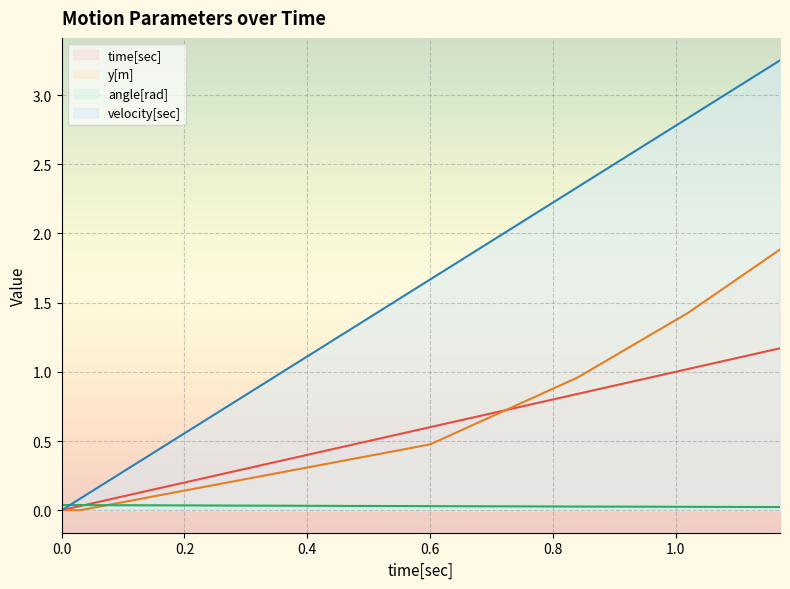

Reading left to right, what are all the values shown in this chart?

time[sec]: 0.0	0.0	0.1	0.1	0.1	0.1	0.2	0.2	0.2	0.3	0.3	0.3	0.4	0.4	0.4	0.5	0.5	0.5	0.5	0.6	0.6	0.6	0.7	0.7	0.7	0.8	0.8	0.8	0.8	0.9	0.9	0.9	1.0	1.0	1.0	1.1	1.1	1.1	1.1	1.2
y[m]: 0.0	0.0	0.0	0.1	0.1	0.1	0.1	0.2	0.2	0.2	0.2	0.3	0.3	0.3	0.3	0.4	0.4	0.4	0.4	0.5	0.5	0.5	0.6	0.7	0.7	0.8	0.8	0.9	1.0	1.0	1.1	1.2	1.3	1.3	1.4	1.5	1.6	1.7	1.8	1.9
angle[rad]: 0.0	0.0	0.0	0.0	0.0	0.0	0.0	0.0	0.0	0.0	0.0	0.0	0.0	0.0	0.0	0.0	0.0	0.0	0.0	0.0	0.0	0.0	0.0	0.0	0.0	0.0	0.0	0.0	0.0	0.0	0.0	0.0	0.0	0.0	0.0	0.0	0.0	0.0	0.0	0.0
velocity[sec]: 0.0	0.1	0.2	0.3	0.3	0.4	0.5	0.6	0.7	0.8	0.8	0.9	1.0	1.1	1.2	1.3	1.3	1.4	1.5	1.6	1.7	1.8	1.8	1.9	2.0	2.1	2.2	2.3	2.3	2.4	2.5	2.6	2.7	2.8	2.8	2.9	3.0	3.1	3.2	3.3